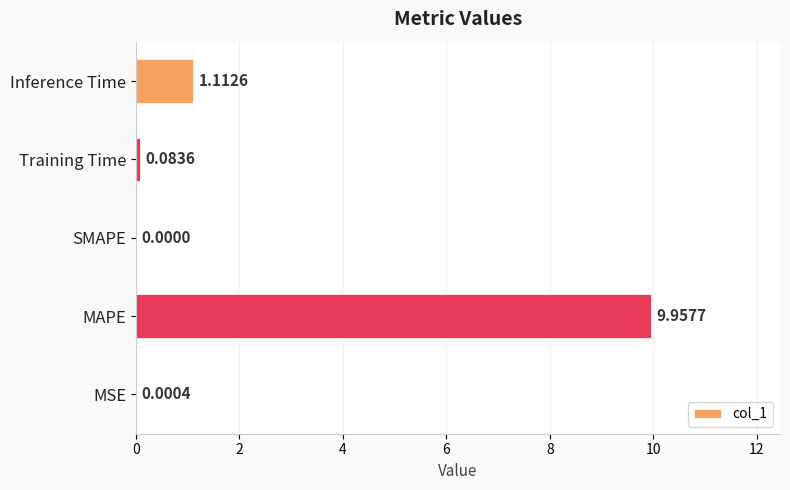

Between MAPE and Training Time, which is larger?

MAPE